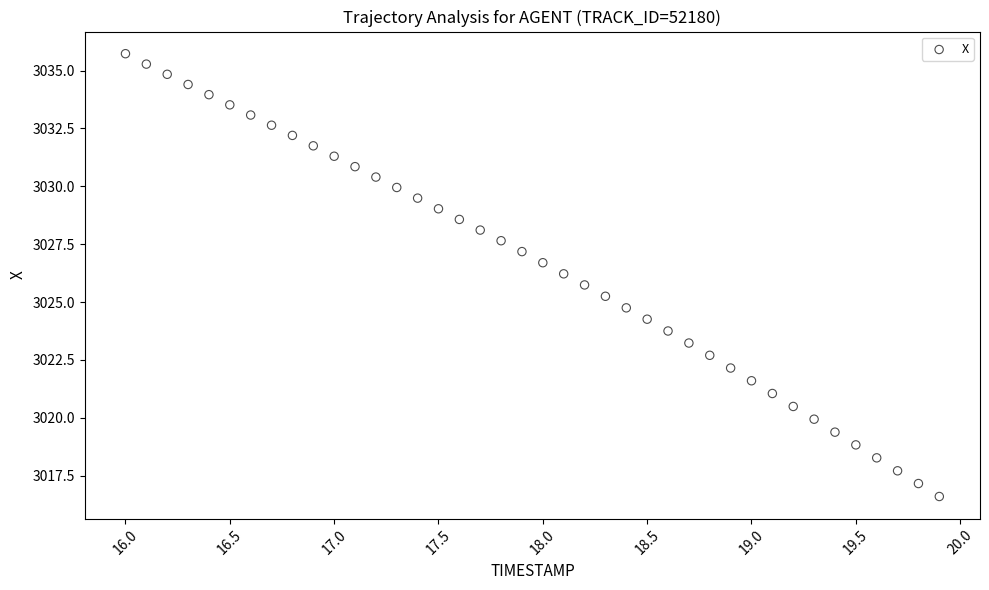

What is the range of X values (max minus min)?

3.9